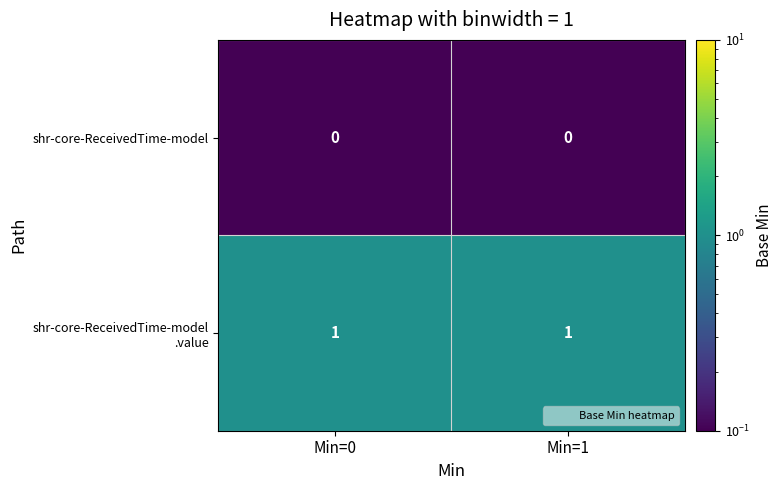

What is the difference between the highest and lowest values at Min=1?

1